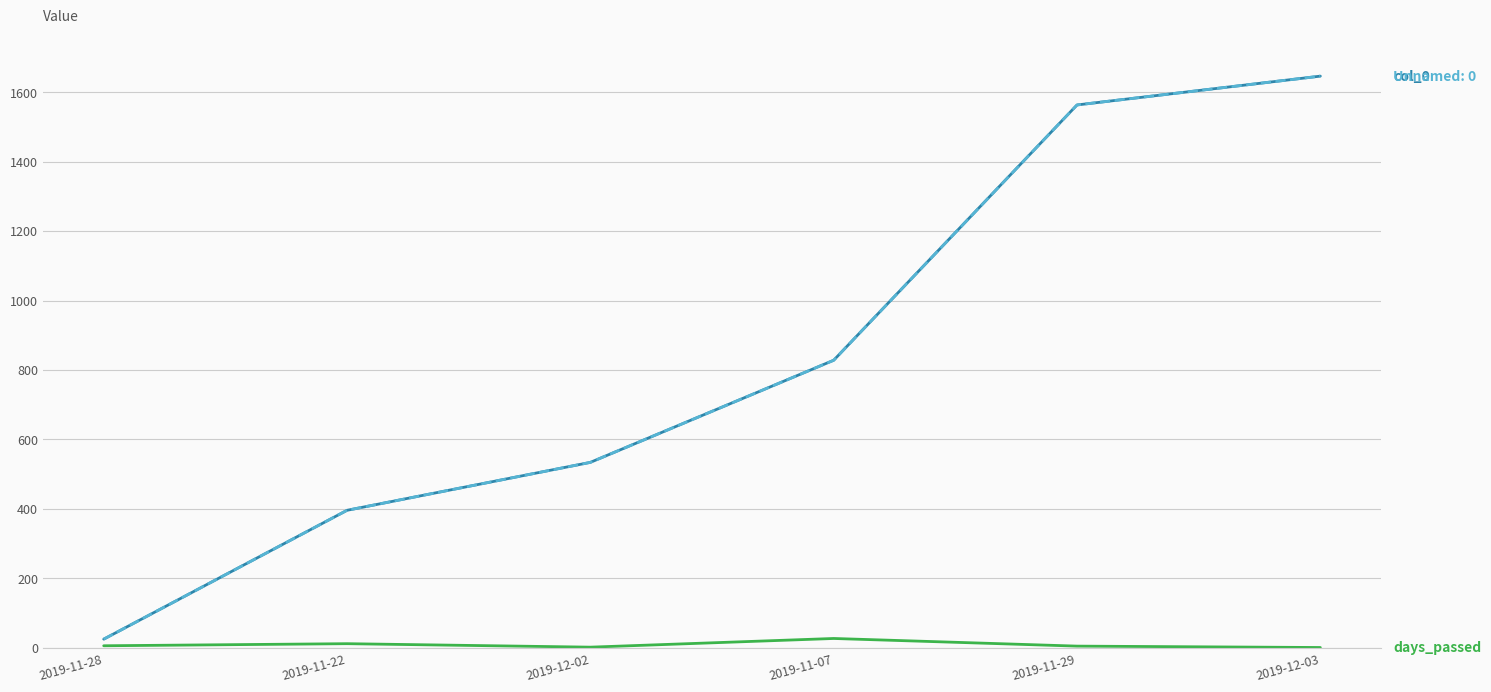

Is this an area chart (filled region under the line)?

No